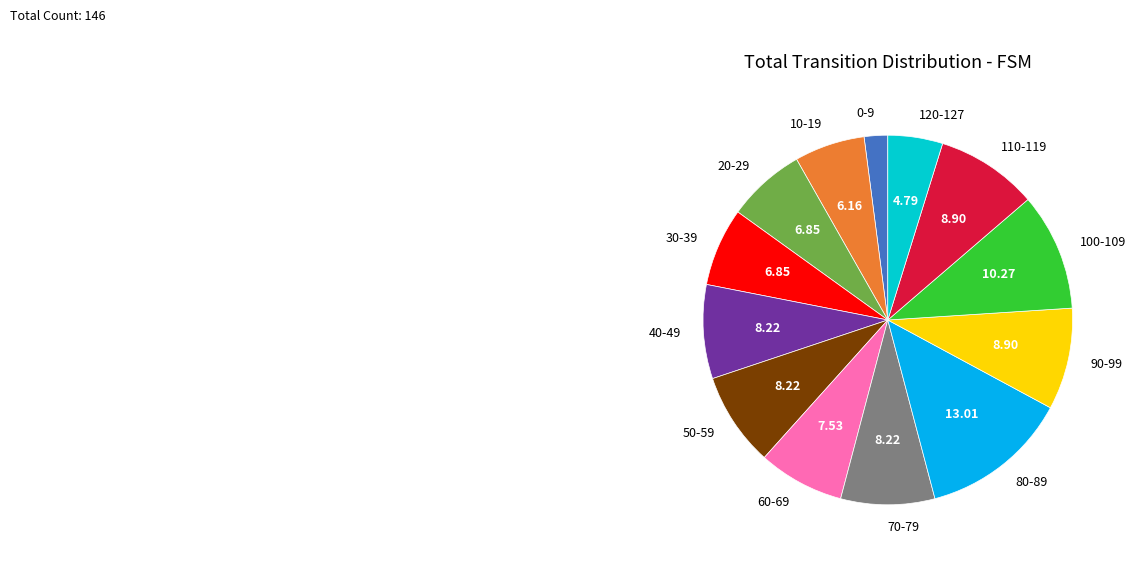

Approximately how many times larger is the value at 20-29 compared to 100-109?

0.7